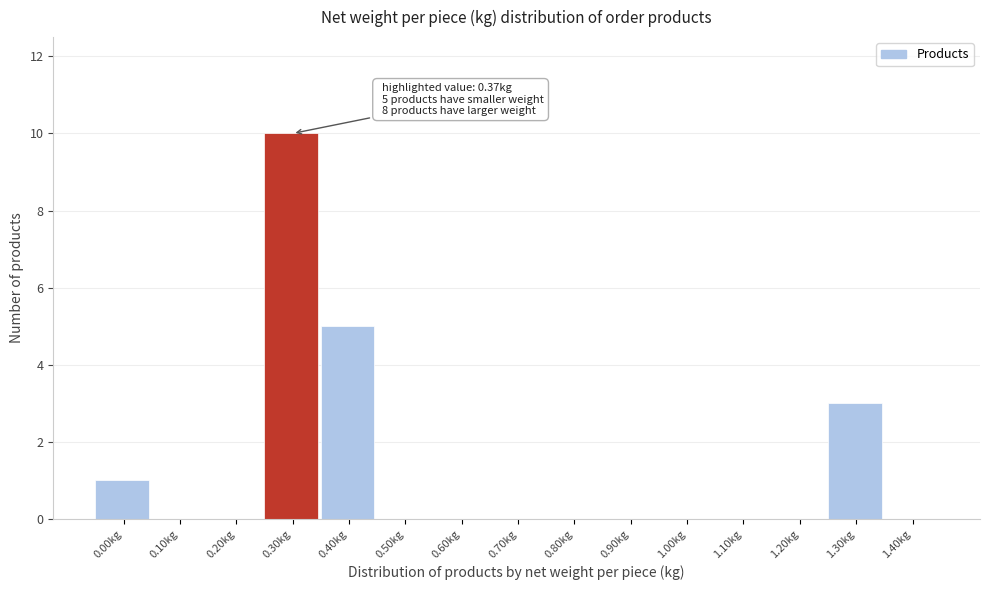

Reading left to right, list all the values displayed in this chart.

0.00kg=1	0.10kg=0	0.20kg=0	0.30kg=10	0.40kg=5	0.50kg=0	0.60kg=0	0.70kg=0	0.80kg=0	0.90kg=0	1.00kg=0	1.10kg=0	1.20kg=0	1.30kg=3	1.40kg=0